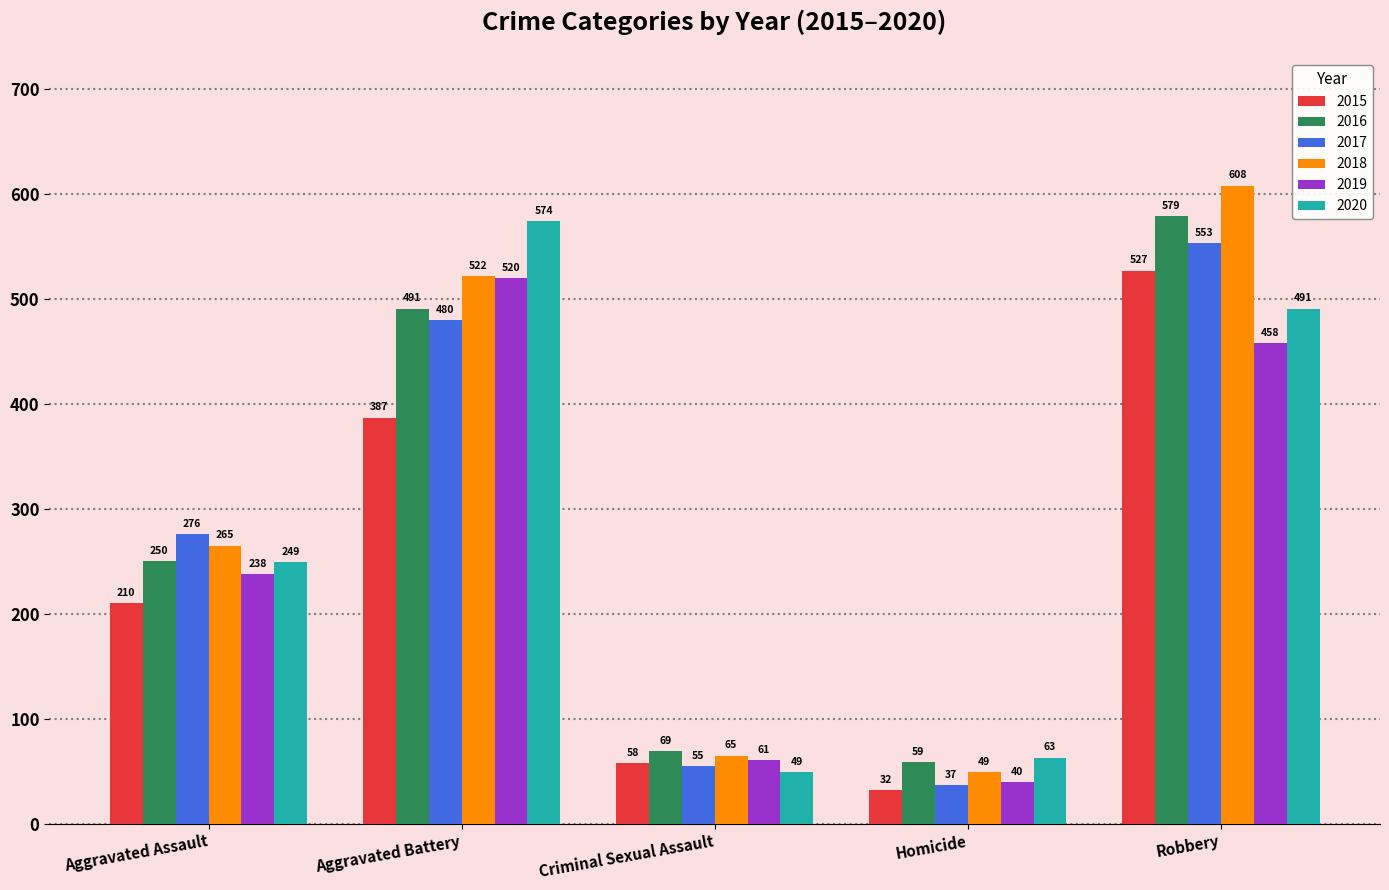

How many data points does each series have?

5